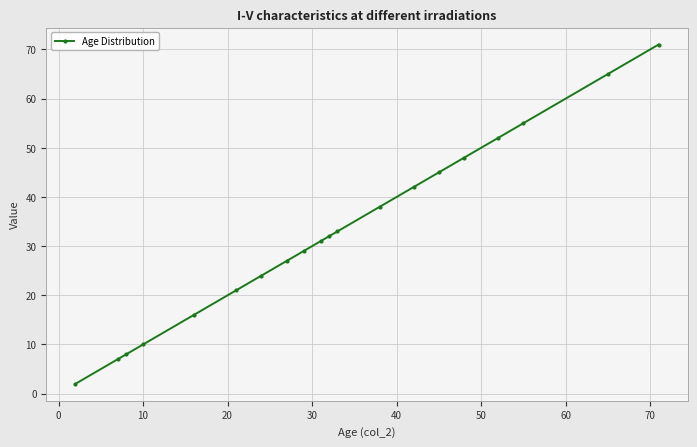

What is the difference between the second highest and minimum values?

63